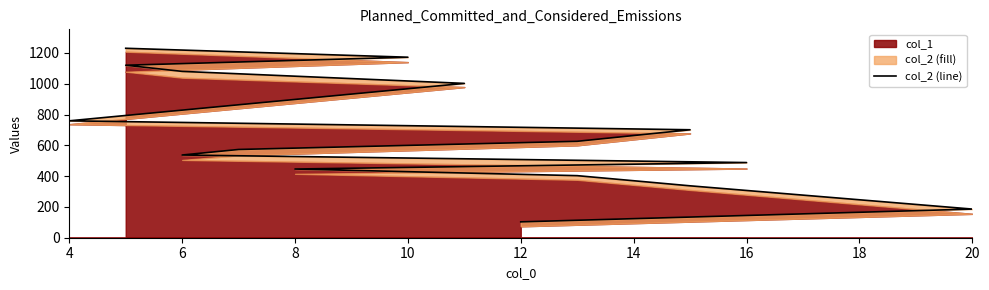

What is the value of the 1st point from the left?

103